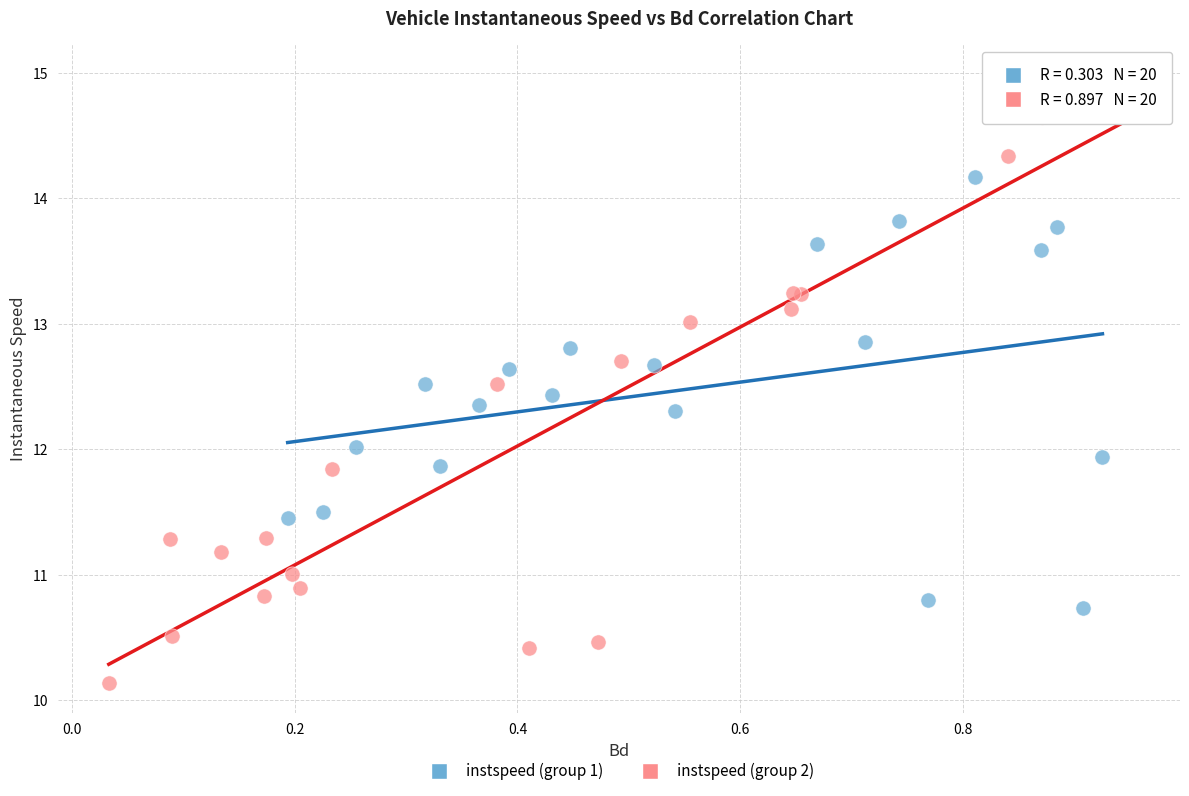

Which series contains the lowest Y value?

instspeed (group 2)